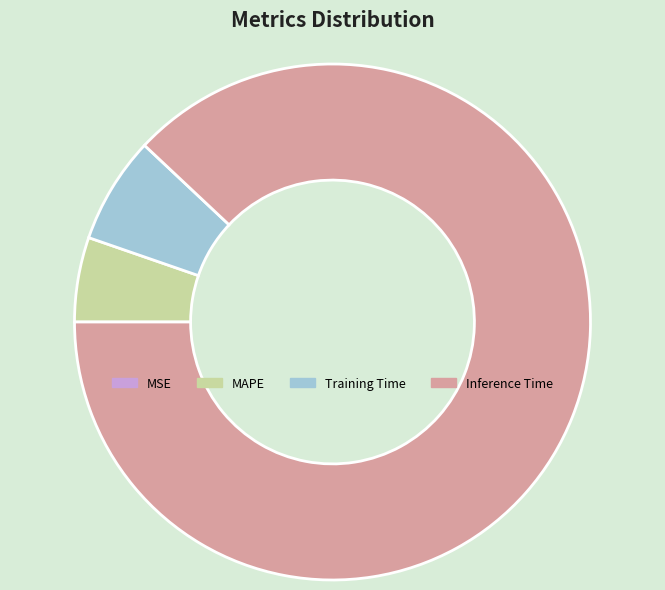

What is the largest slice in the pie chart?

Inference Time